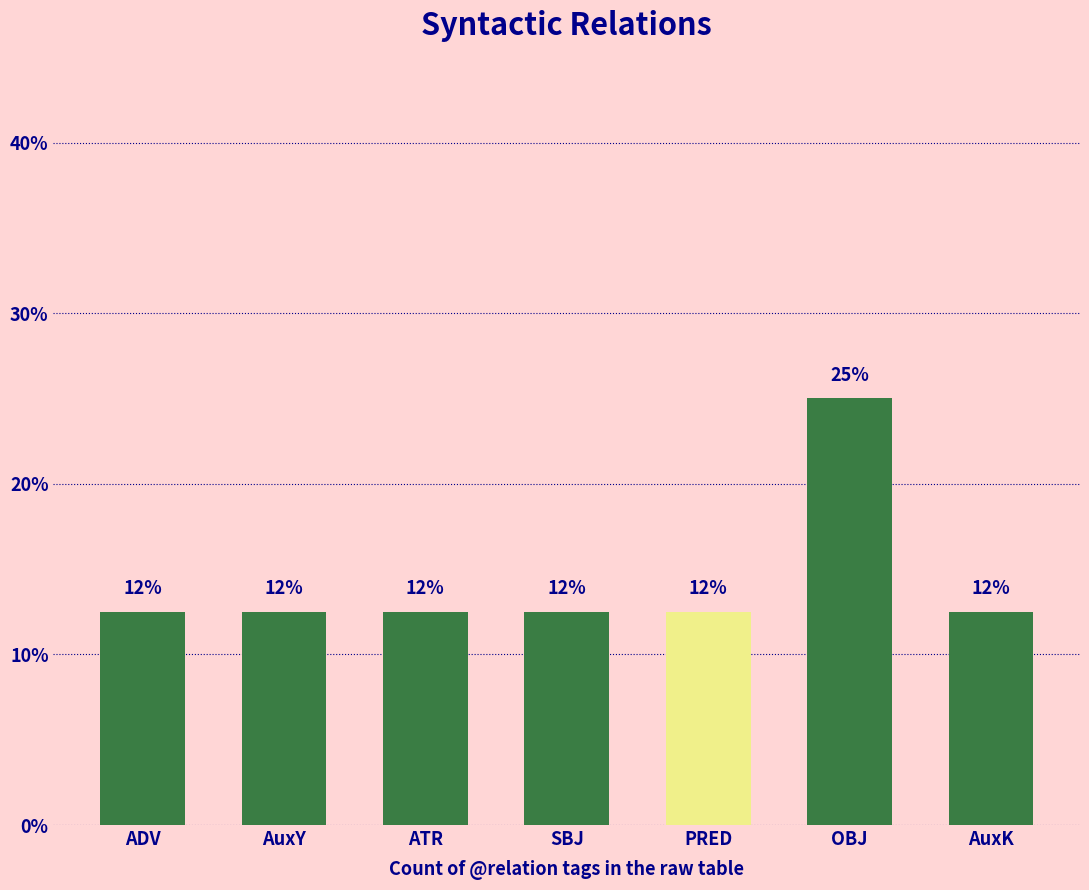

Is it true that the value at OBJ is 35.5?

False